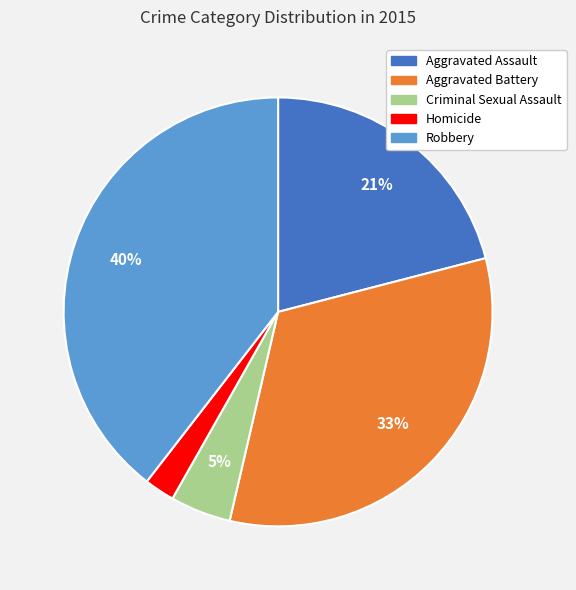

Do Aggravated Battery and Homicide together represent more than half of the pie?

No